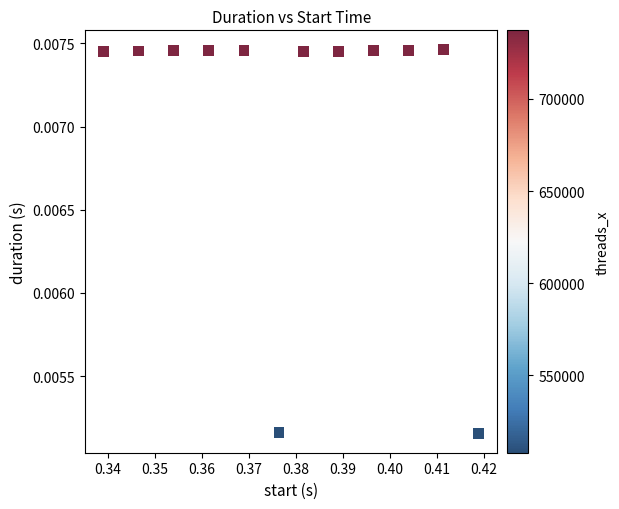

What is the average X value?

0.4